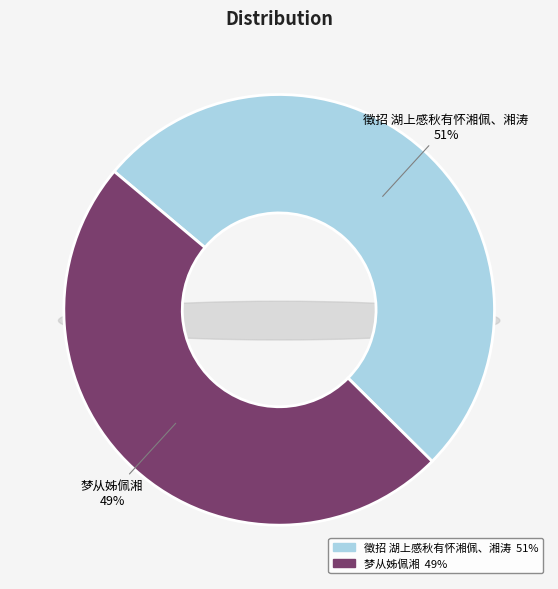

What percentage is the 徵招 湖上感秋有怀湘佩、湘涛 slice, to the nearest percent?

51%